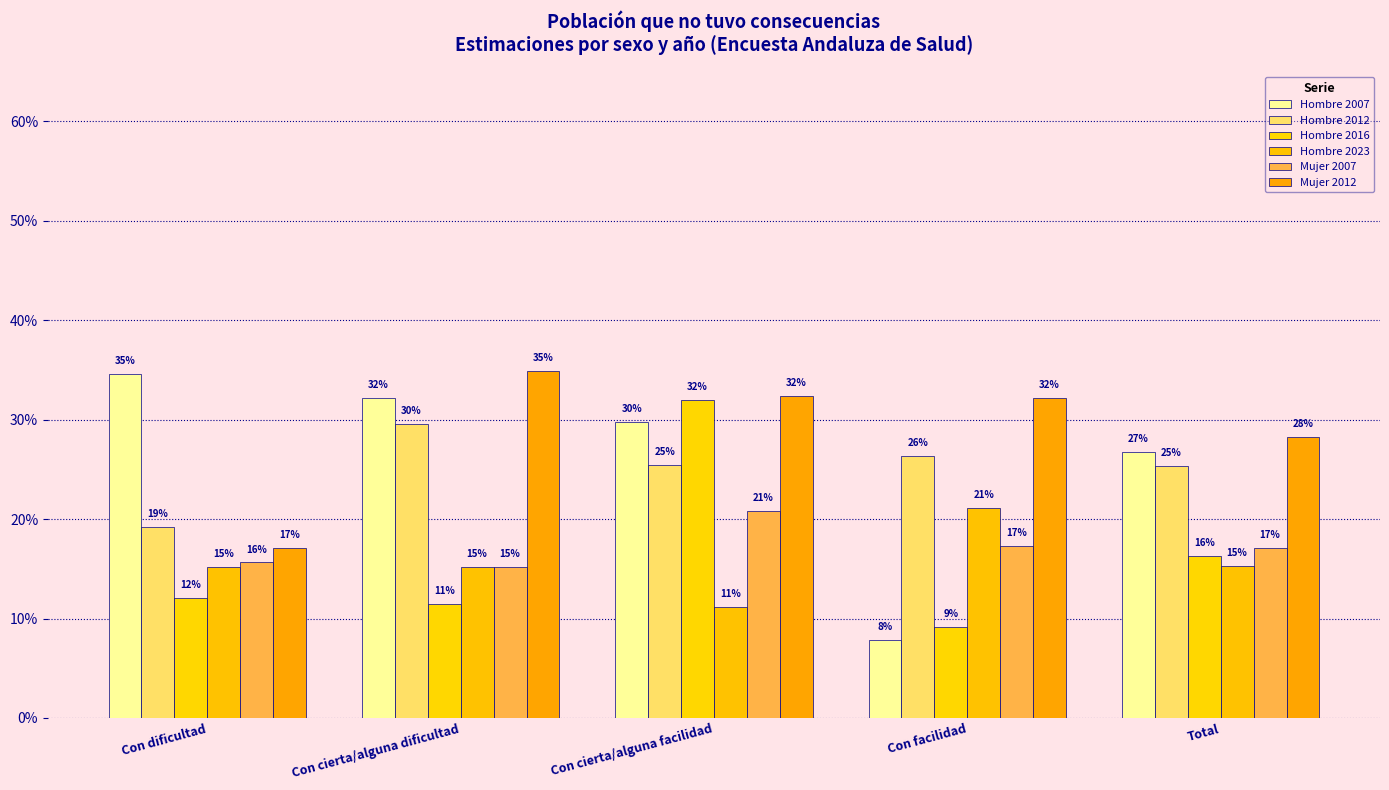

Rank the series at Con dificultad from highest to lowest value.

Hombre 2007, Hombre 2012, Mujer 2012, Mujer 2007, Hombre 2023, Hombre 2016